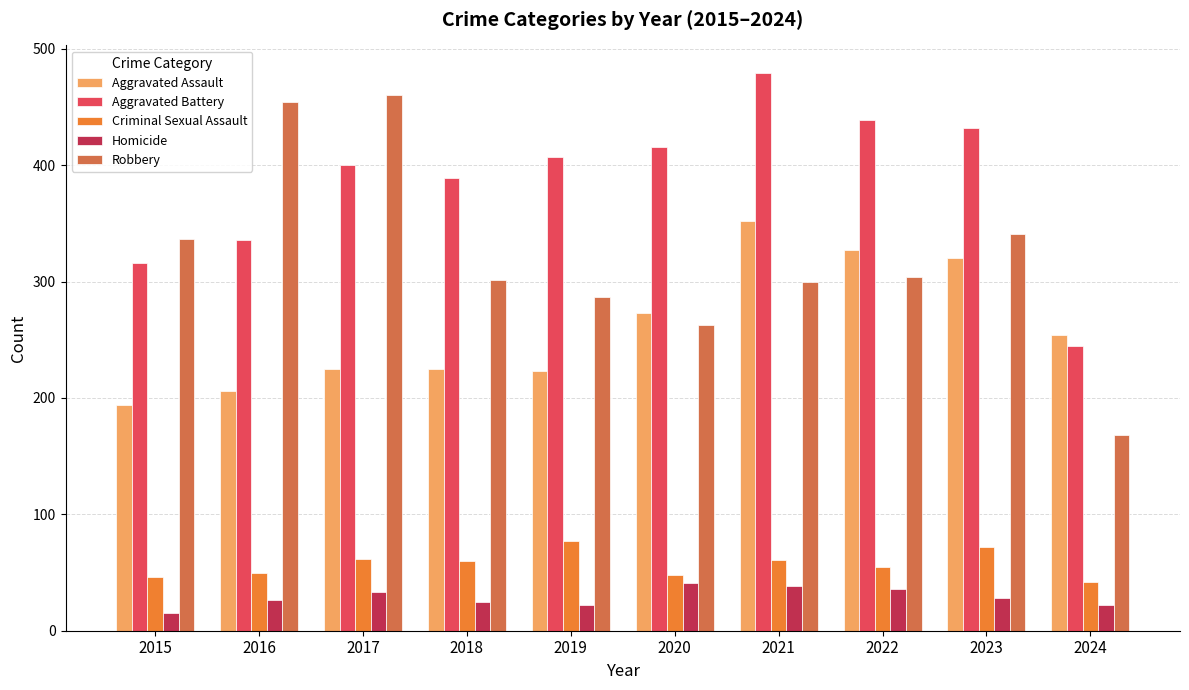

The value of Aggravated Battery at 2018 is 389. True or false?

True